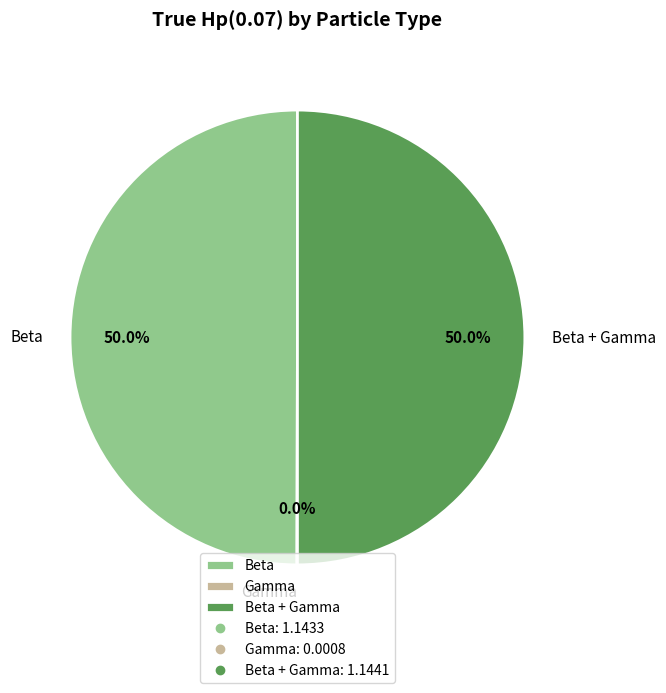

What portion of the pie excludes Beta?

50.0%